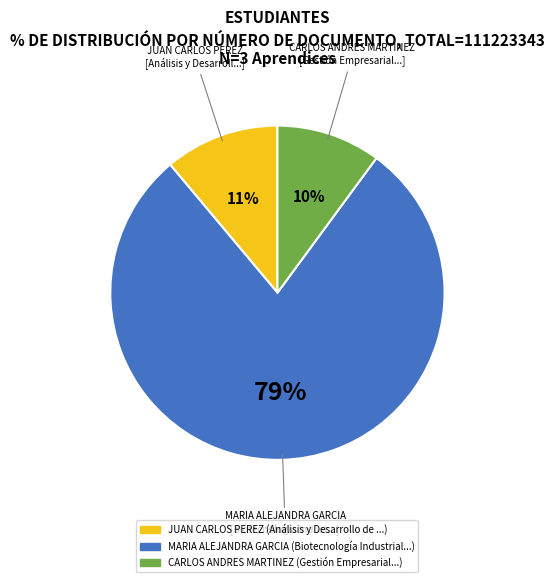

How many slices are in this pie chart?

3